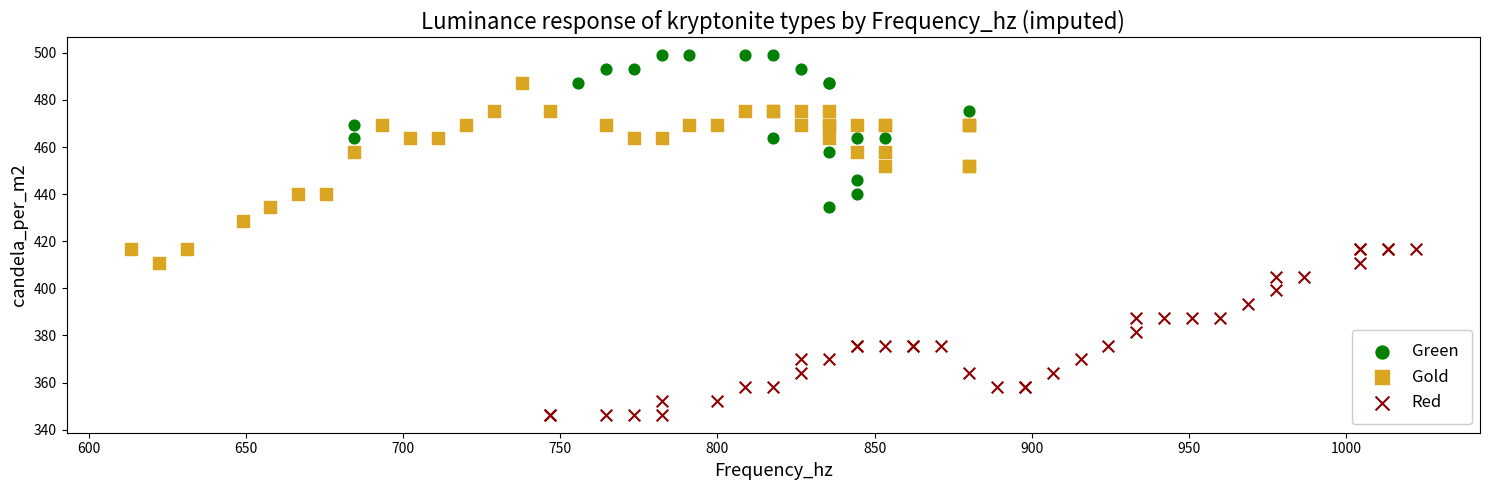

Which series reaches the maximum Y coordinate?

Green